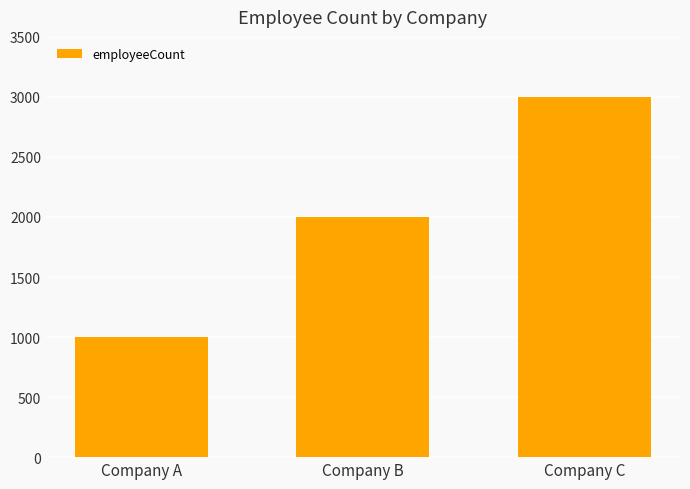

Which label corresponds to the largest value in the chart?

Company C